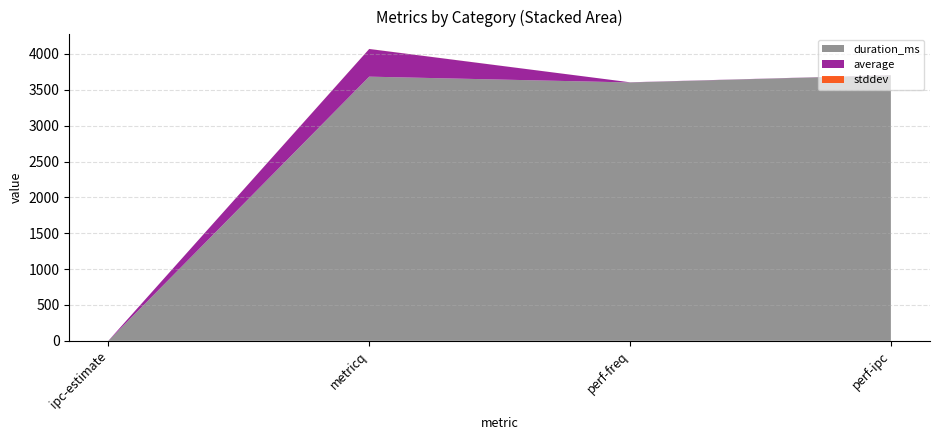

Which series has the widest spread of values?

duration_ms